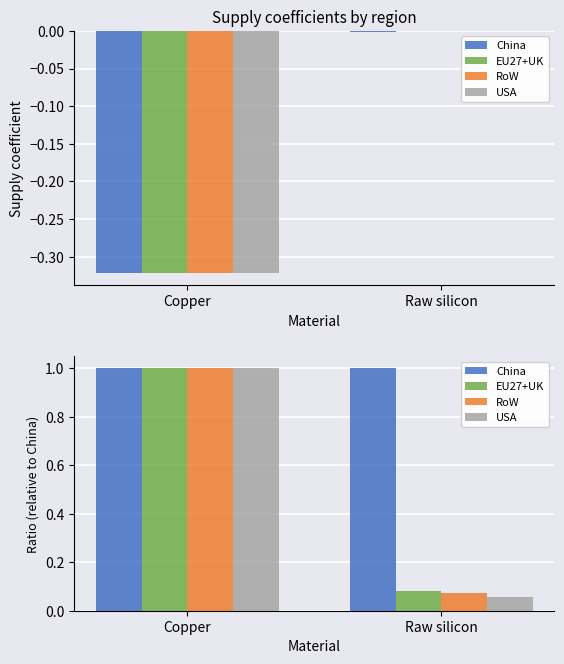

Which series has the largest range (max minus min)?

USA